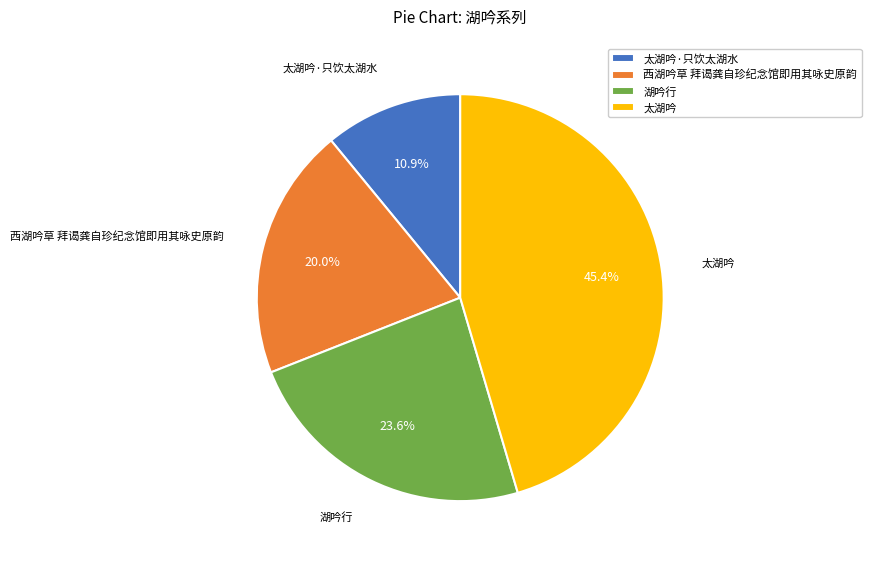

To the nearest percent, what is the average slice percentage?

25%